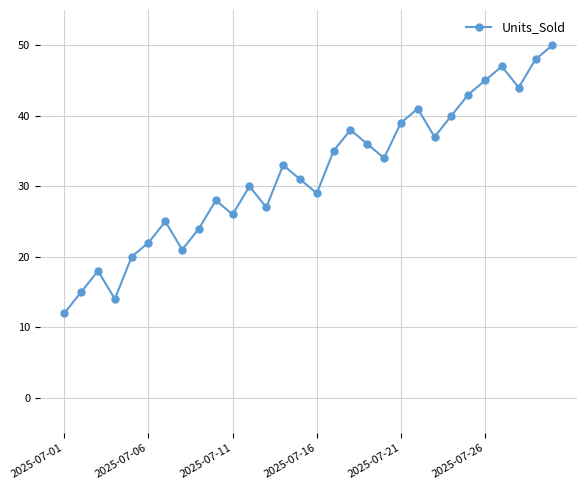

How many lines are shown in the chart?

1